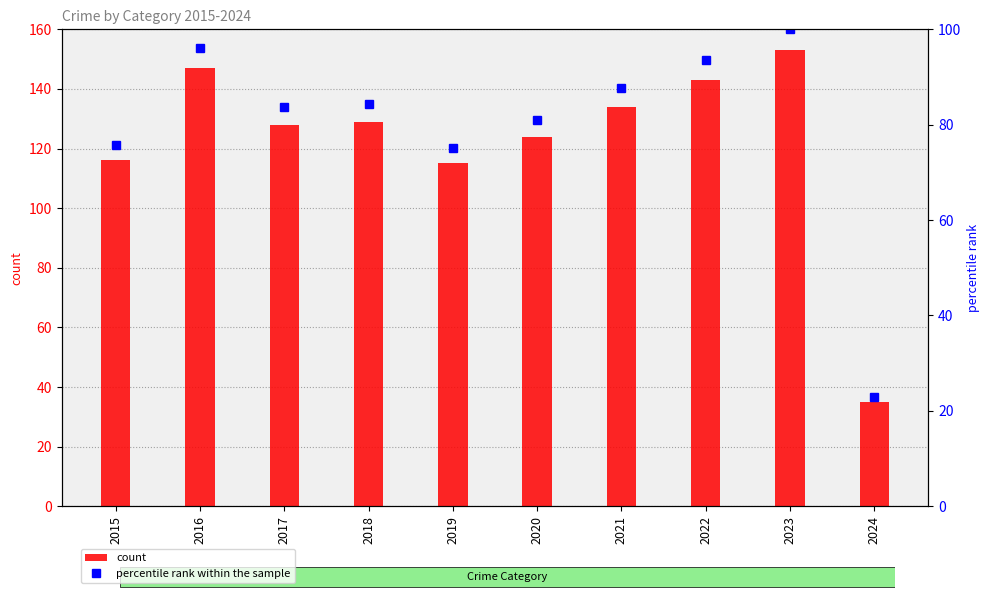

What is the difference between the highest and lowest values at 2022?

49.5